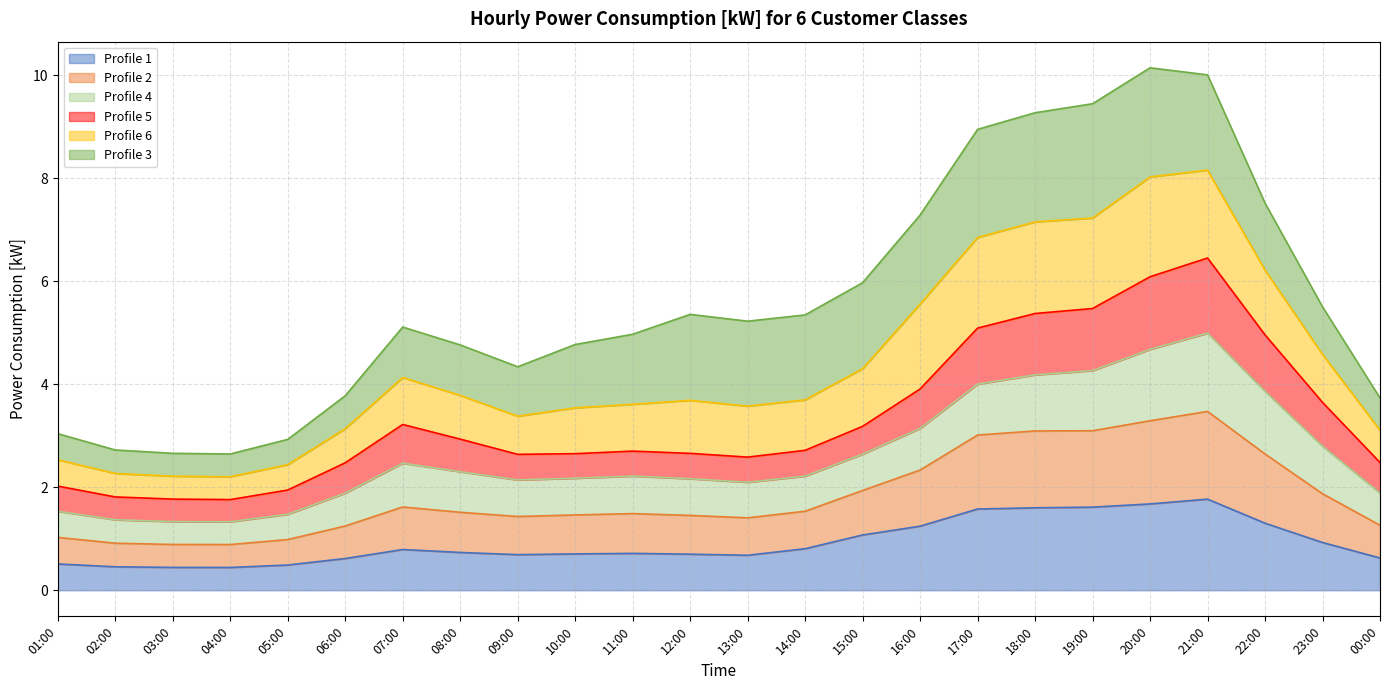

Which has a higher value, 03:00 or 00:00?

00:00